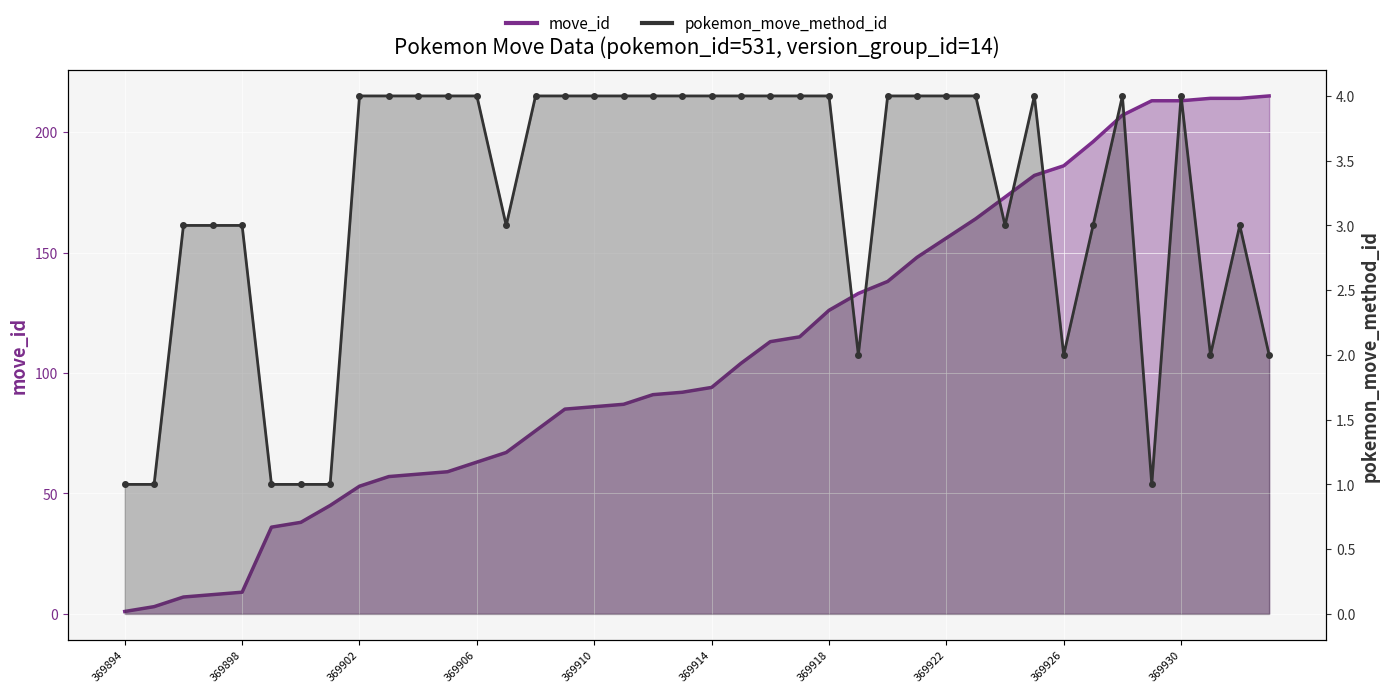

At 369901, list the series in order from smallest to largest.

pokemon_move_method_id, move_id